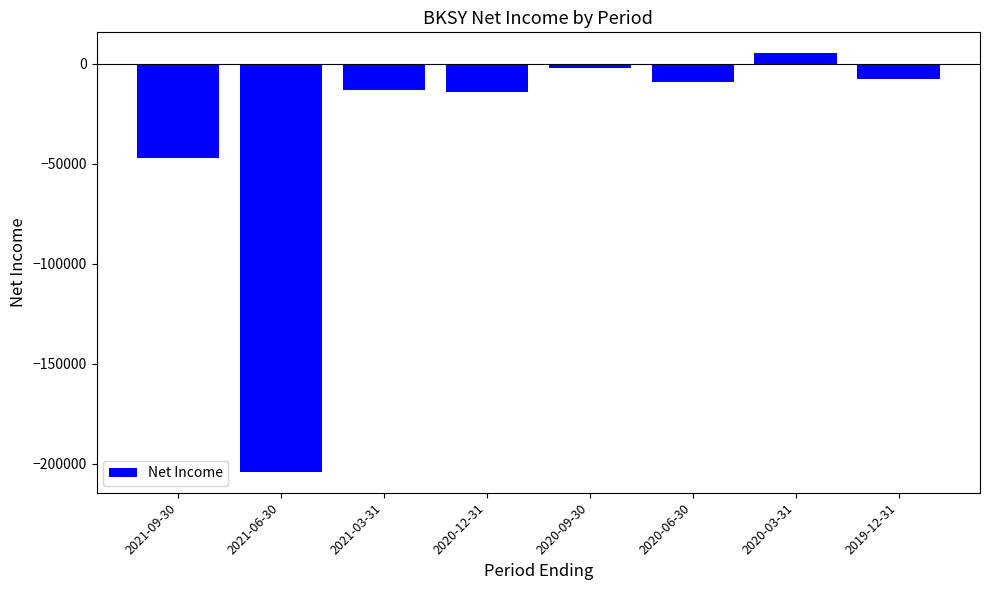

The value at 2021-03-31 is -22547. True or false?

False